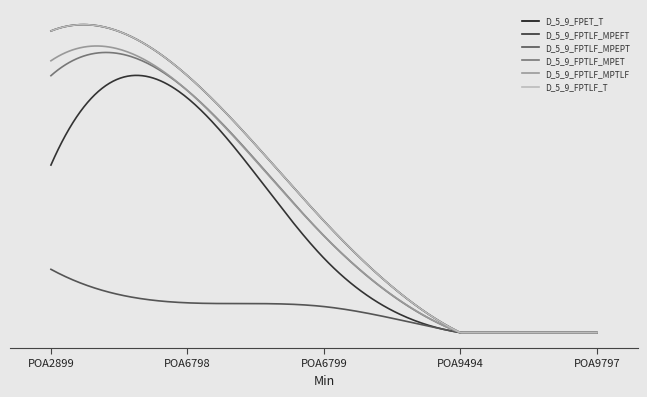

What is the difference between the maximum and minimum values in the D_5_9_FPTLF_T series?

81